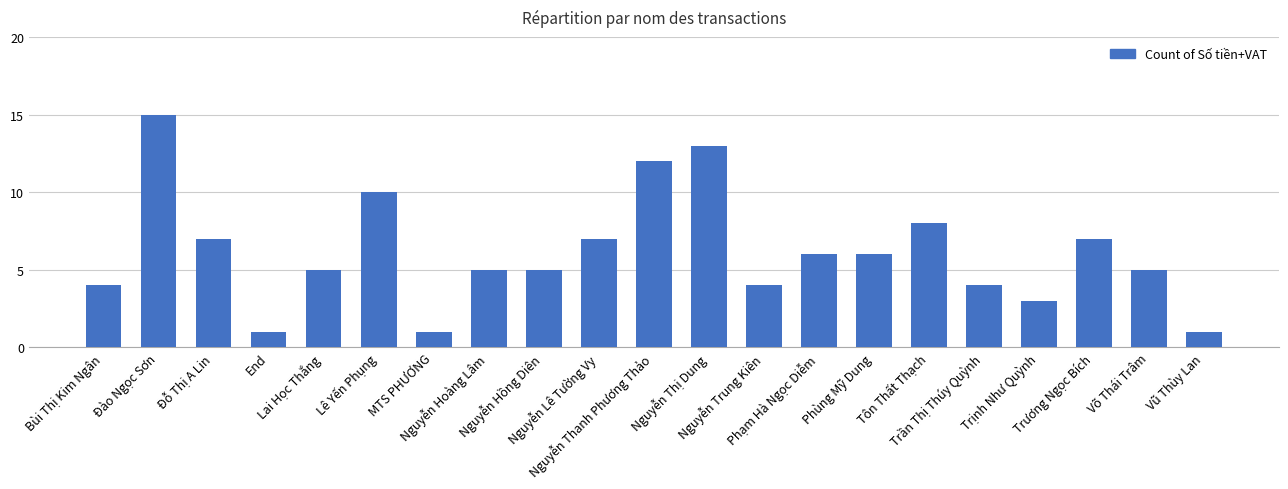

At which label does the data first exceed 5?

Đào Ngọc Sơn